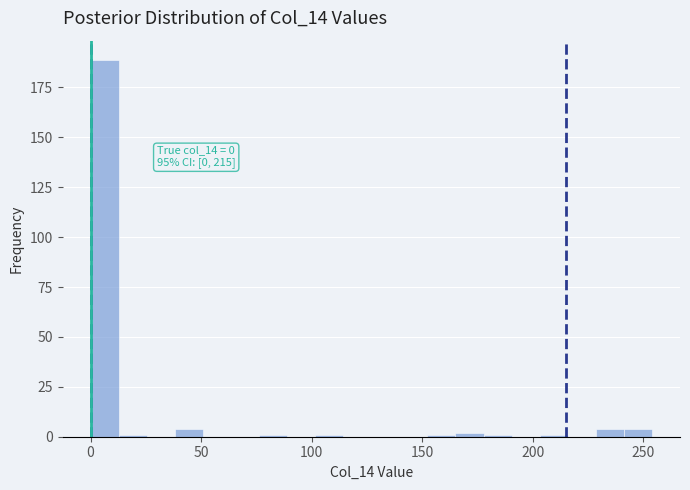

Around what value on the x-axis is the tallest bar? Give the approximate position of its centre, as read against the axis.

5